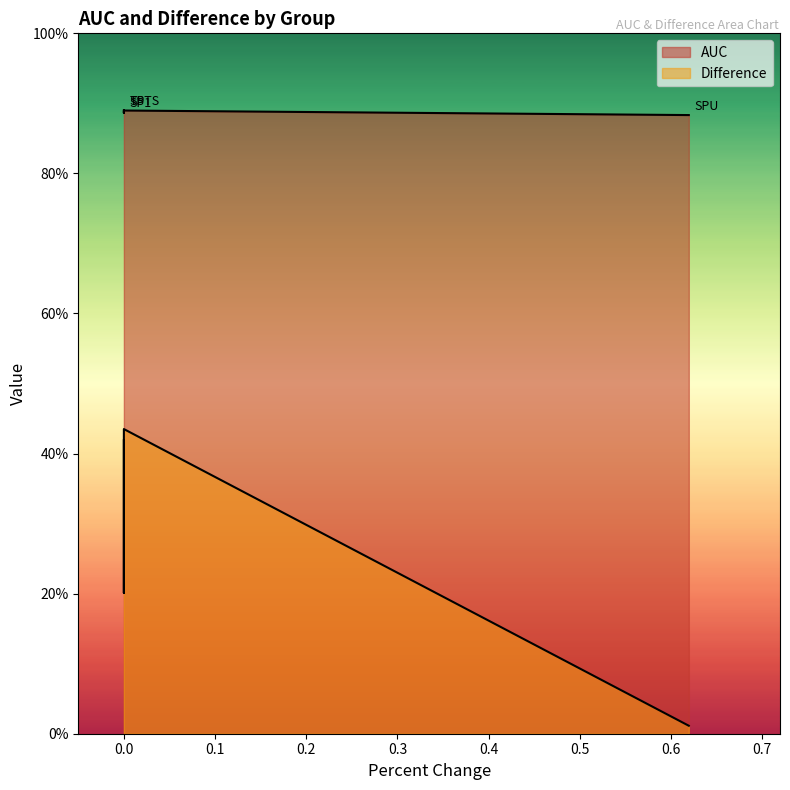

Rank the series by their average value, from lowest to highest.

Difference, AUC